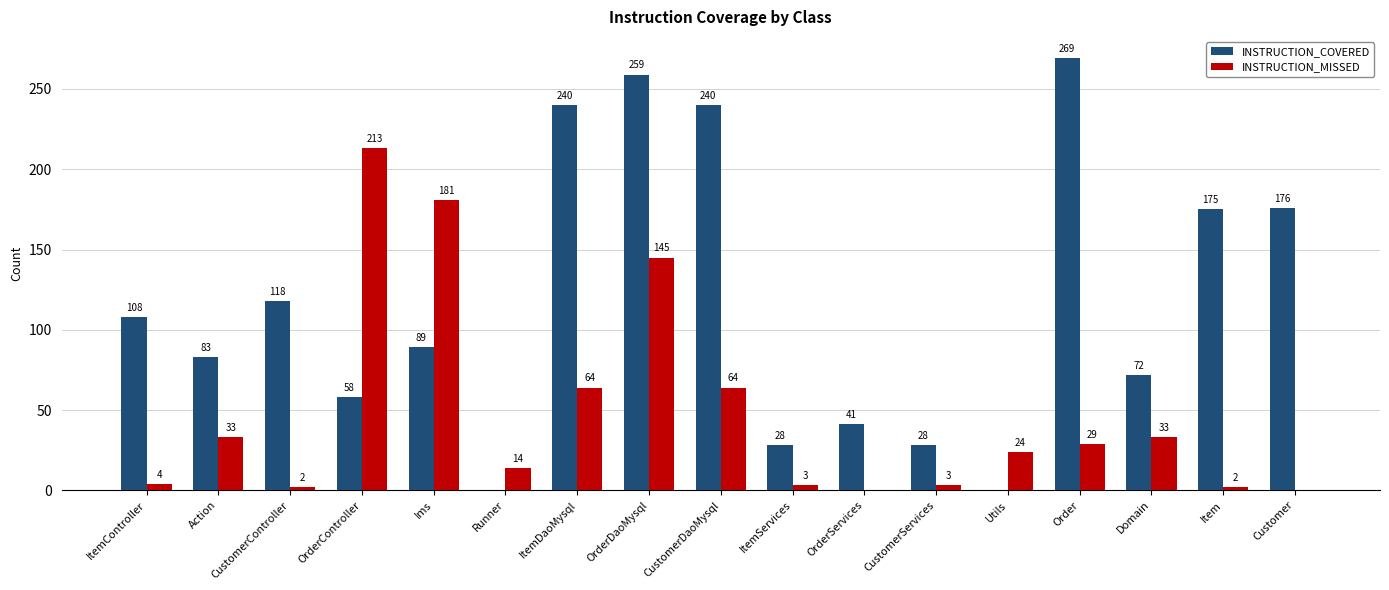

What is the difference between the INSTRUCTION_MISSED values at ItemController and OrderServices?

4